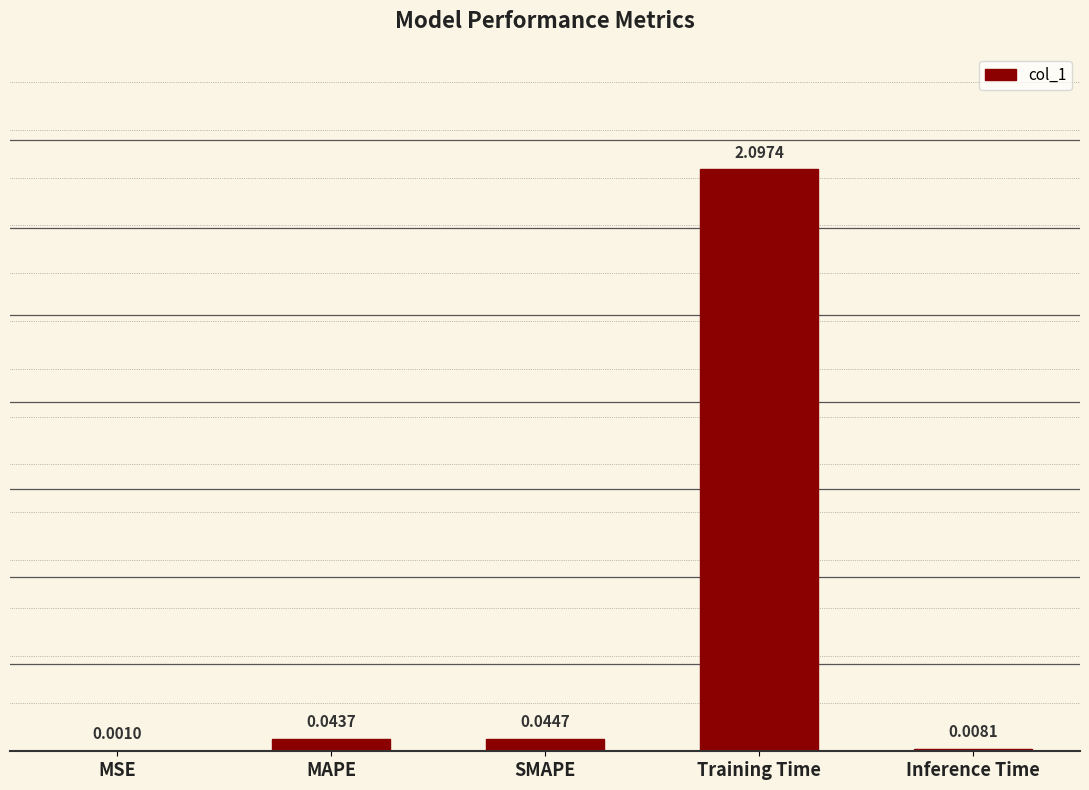

At which label is the value closest to 1?

SMAPE